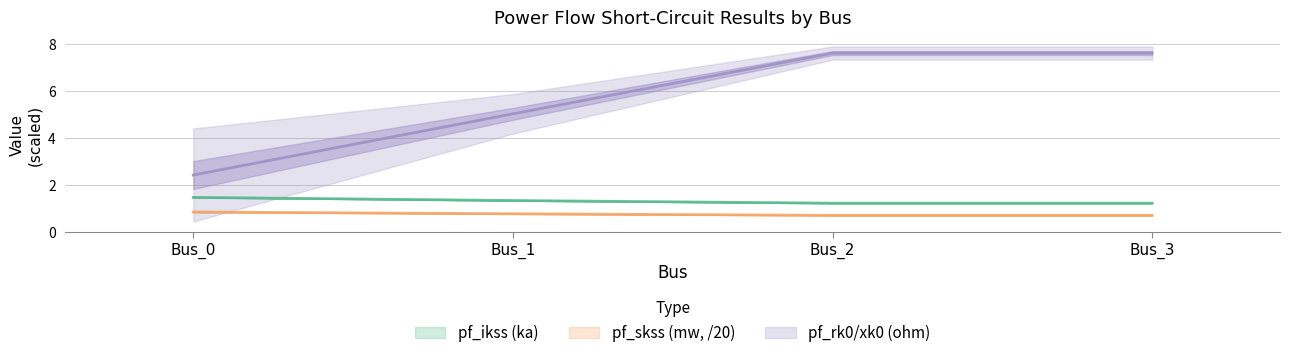

True or false: pf_ikss_c_ka and pf_skss_b_mw intersect in this chart.

False